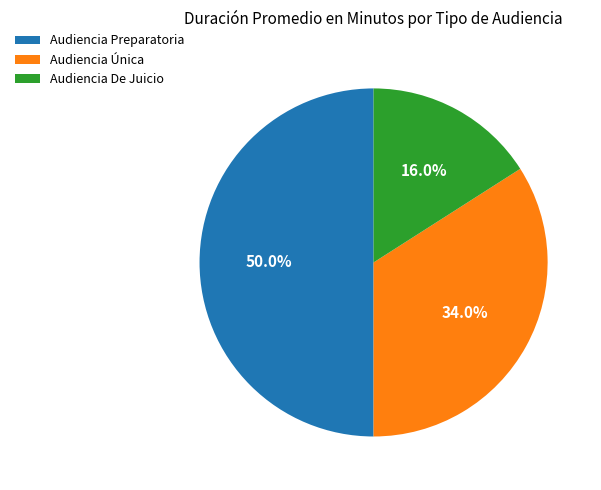

Is Audiencia De Juicio the majority of the pie?

No